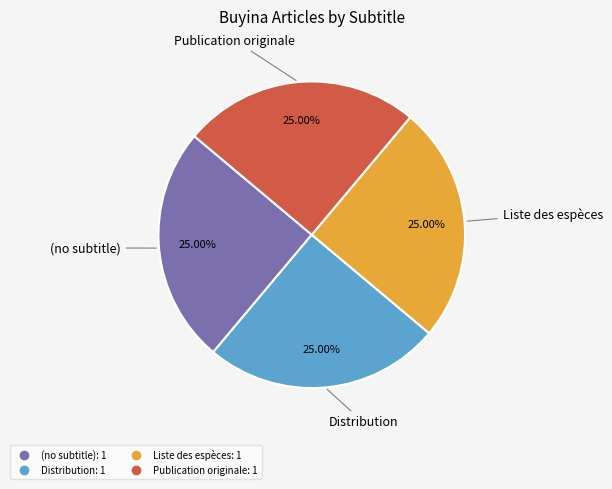

Approximately how many times larger is the value at Liste des espèces compared to Publication originale?

1.0